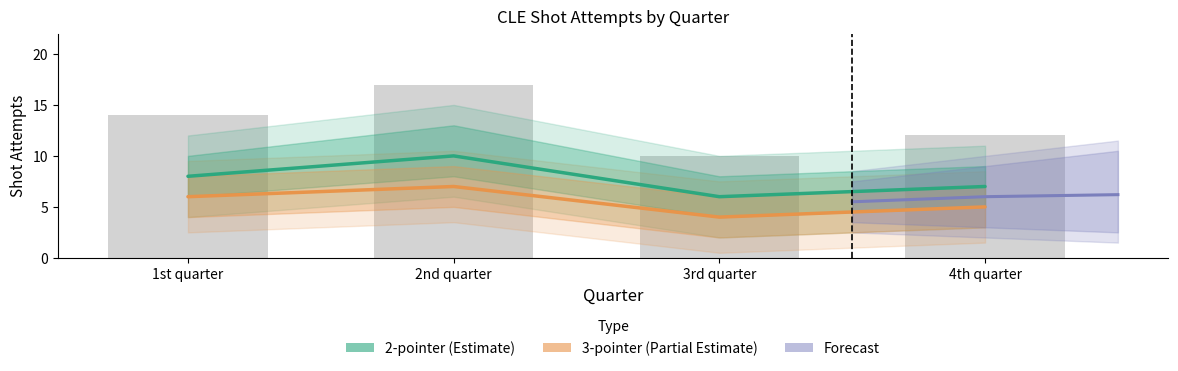

Is the value of 2-pointer at 3rd quarter greater than the value of 3-pointer at 2nd quarter?

No